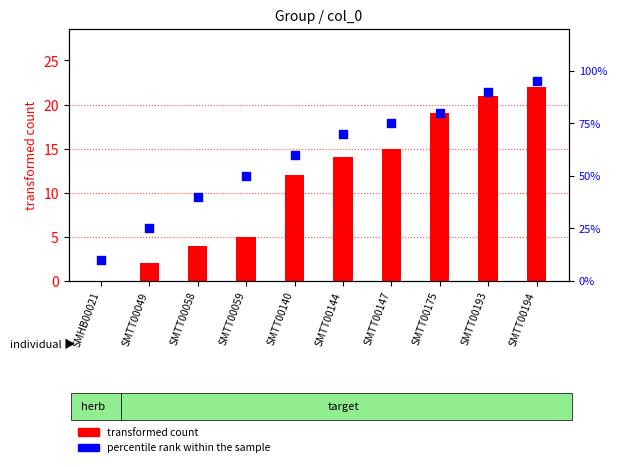

At which category is the sum across all series the highest?

SMTT00194